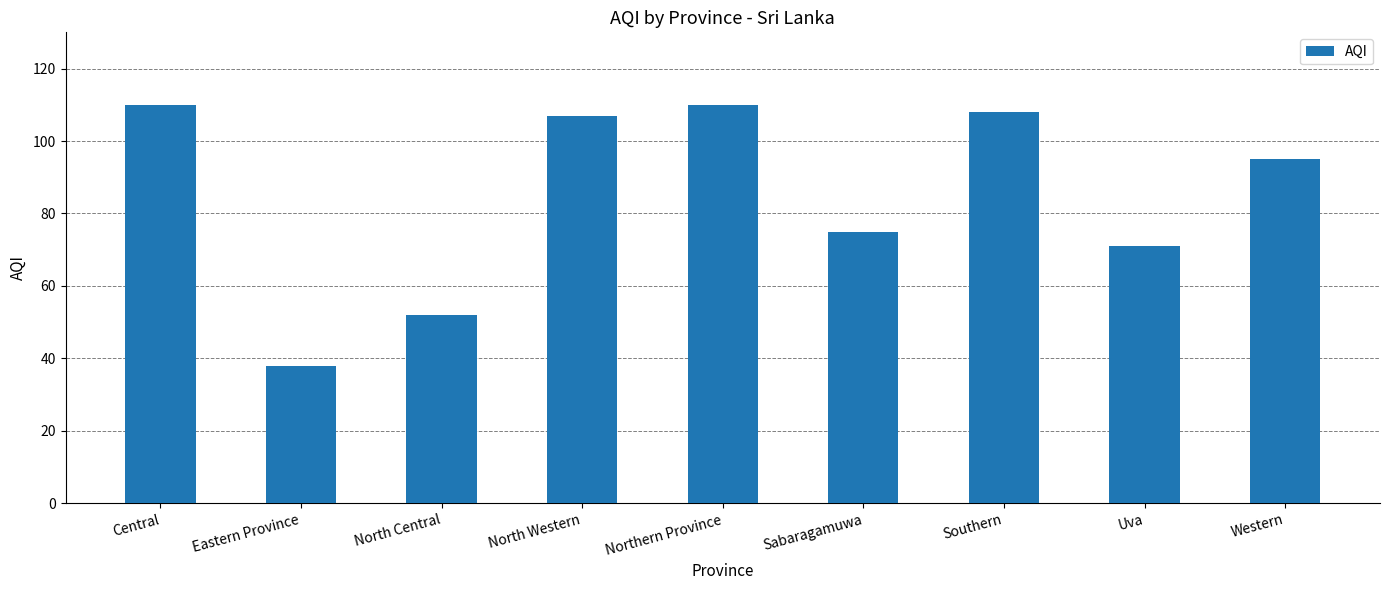

How many series are shown in this chart?

1